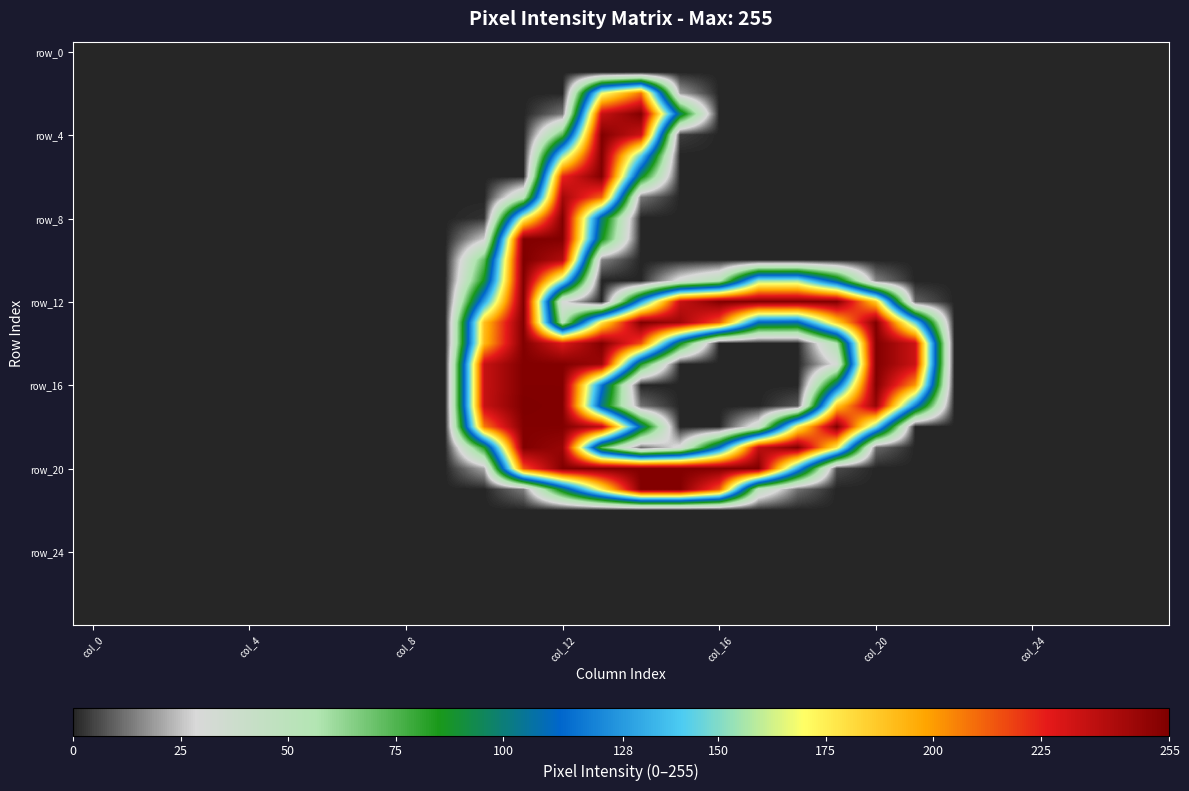

Count the number of data series in this chart.

28